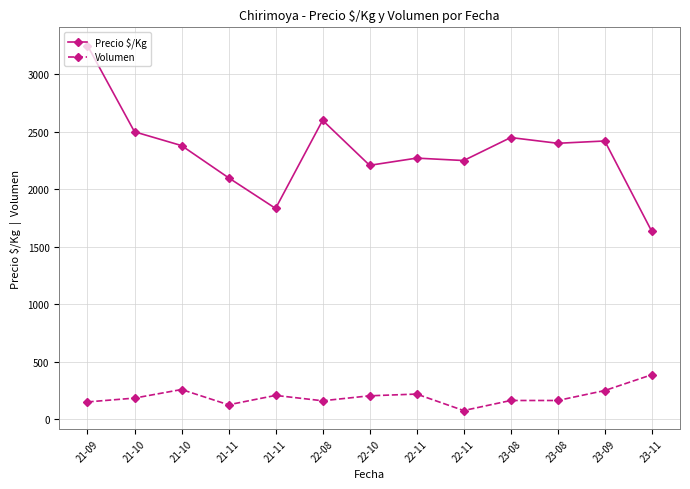

Reading left to right, list all the values displayed in this chart.

Precio $/Kg: 21-09=3250.0	21-10=2500.0	21-10=2380.0	21-11=2100.0	21-11=1833.3	22-08=2600.0	22-10=2208.3	22-11=2271.0	22-11=2250.0	23-08=2450.0	23-08=2400.0	23-09=2420.0	23-11=1633.3
Volumen: 21-09=150.0	21-10=183.3	21-10=258.0	21-11=125.0	21-11=206.7	22-08=160.0	22-10=203.3	22-11=218.3	22-11=75.0	23-08=162.5	23-08=162.5	23-09=249.0	23-11=386.7